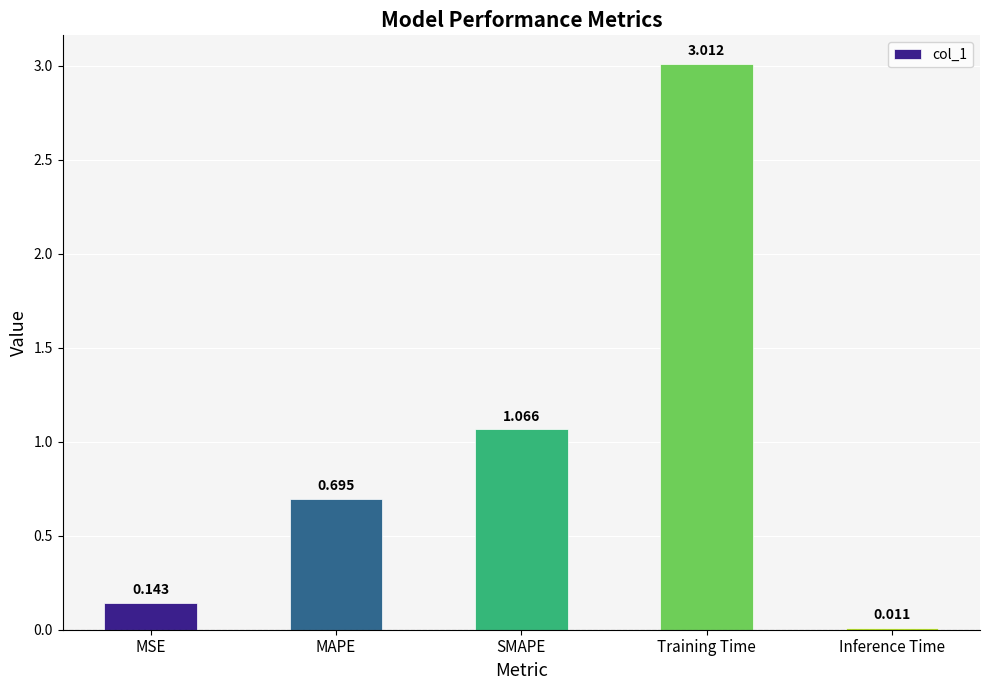

List the labels in order of value, smallest first.

Inference Time, MSE, MAPE, SMAPE, Training Time